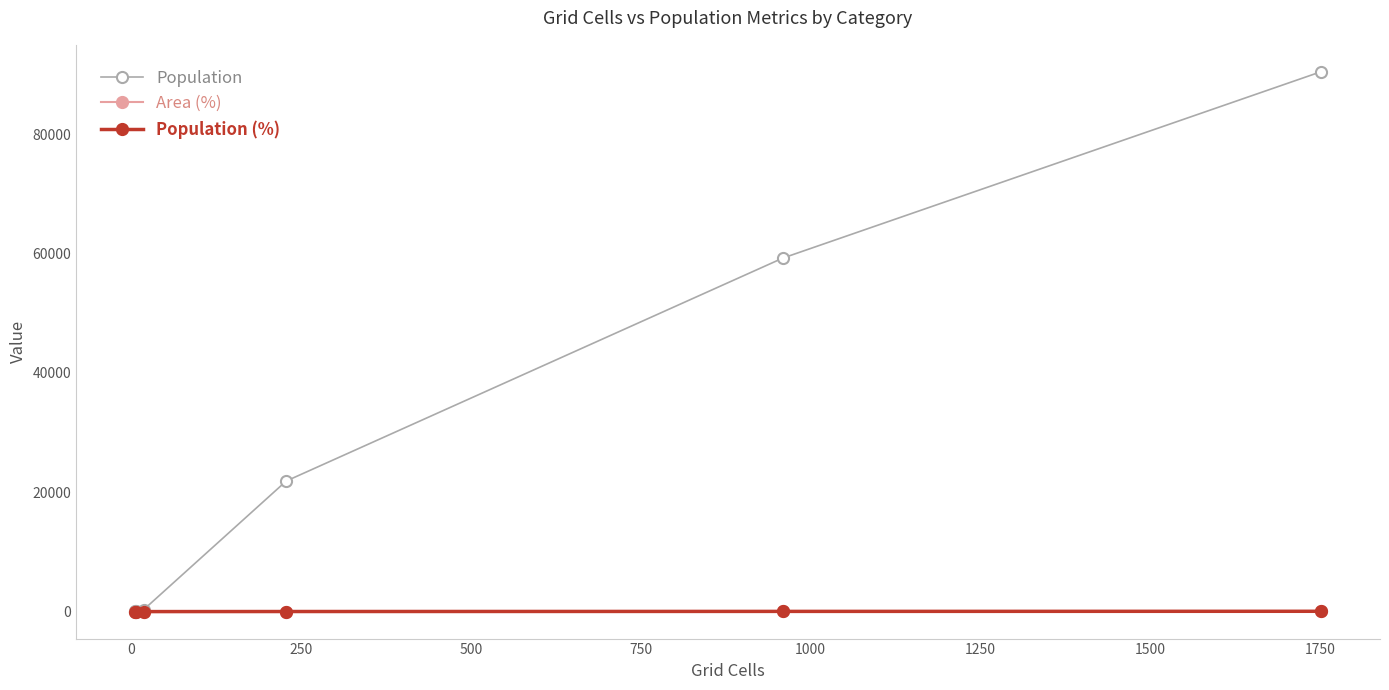

In Population, how many points are lower than both neighbors (excluding endpoints)?

1